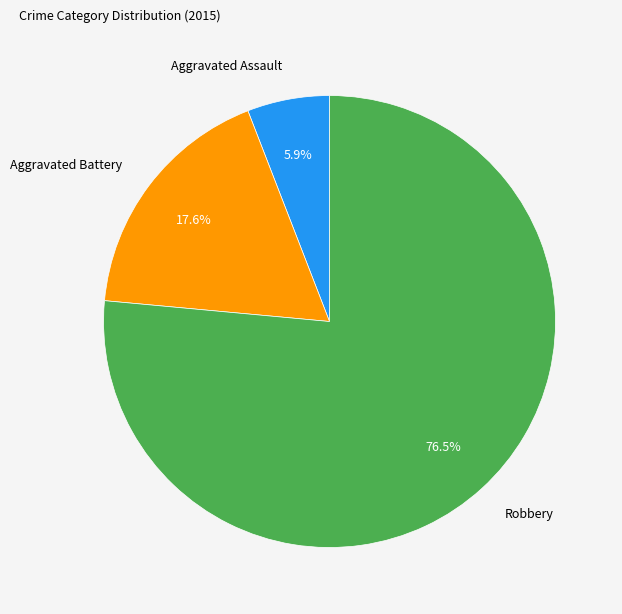

How many slices are in this pie chart?

3